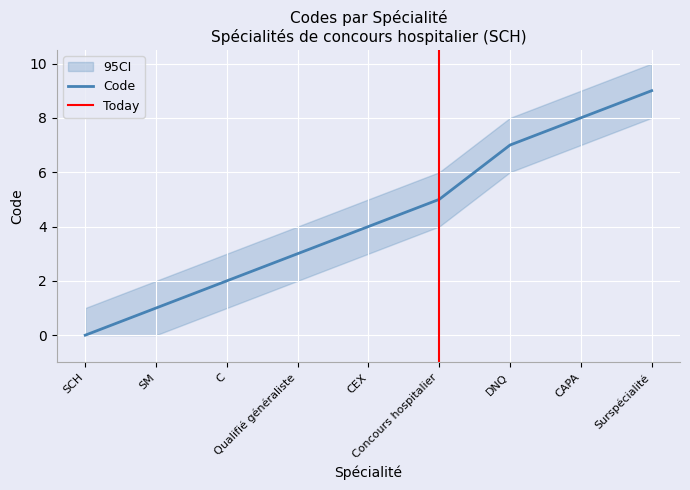

What position from the right is Qualifié généraliste?

6